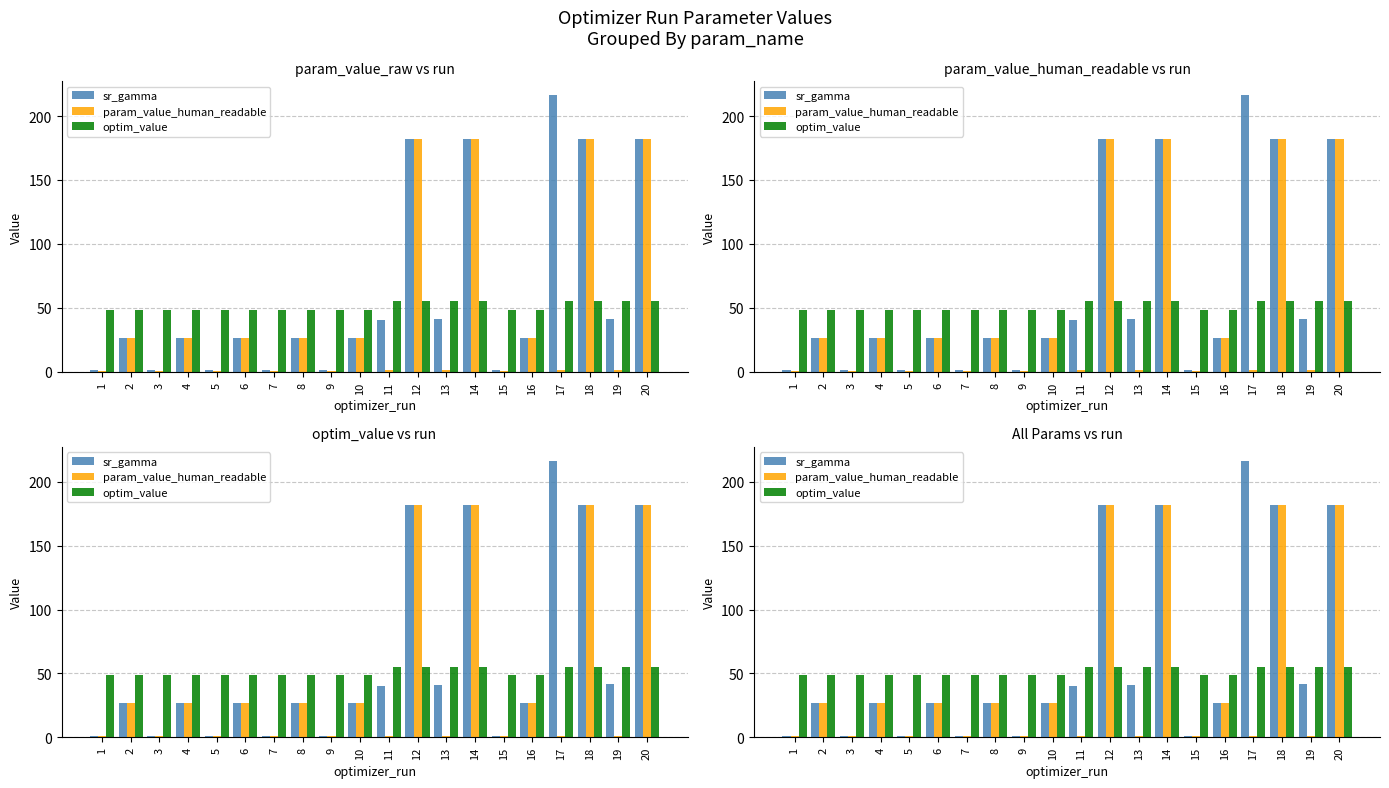

What is the total value across all series at 10?

101.9